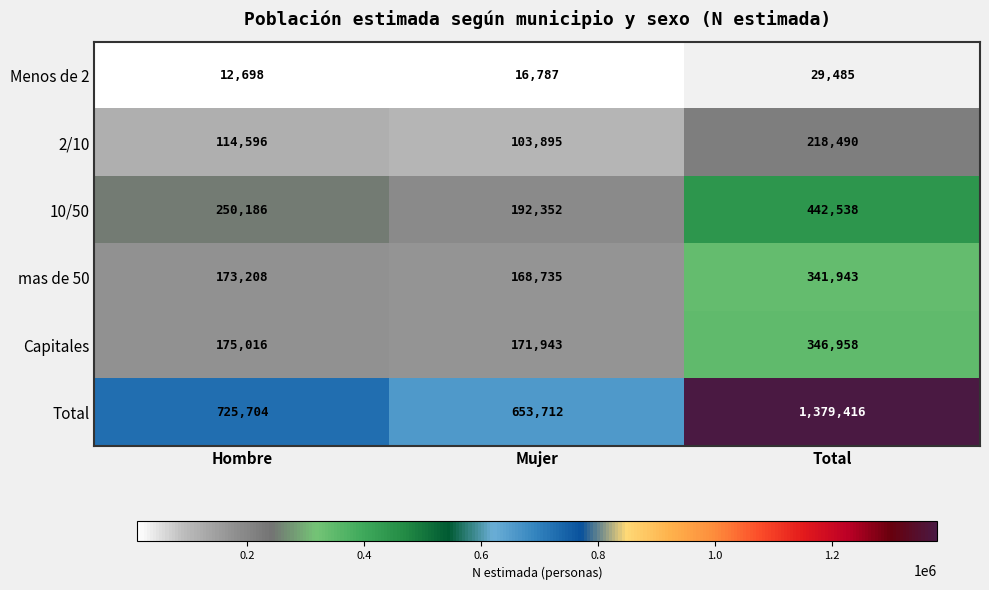

What is the maximum value shown in the chart?

1379416